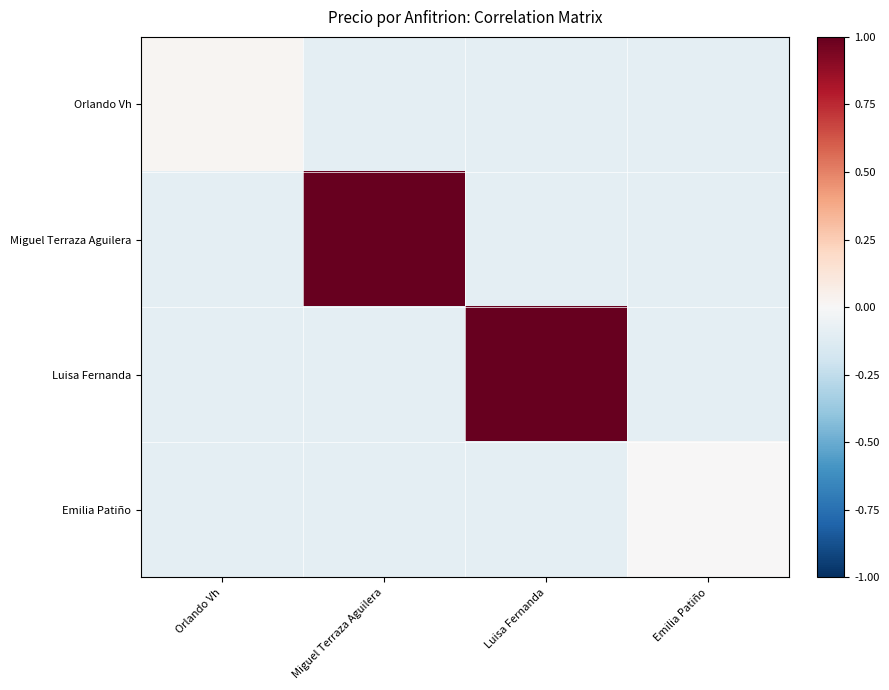

Reading left to right, list all the values displayed in this chart.

Orlando Vh: Orlando Vh=0.0	Miguel Terraza Aguilera=-0.1	Luisa Fernanda=-0.1	Emilia Patiño=-0.1
Miguel Terraza Aguilera: Orlando Vh=-0.1	Miguel Terraza Aguilera=1.0	Luisa Fernanda=-0.1	Emilia Patiño=-0.1
Luisa Fernanda: Orlando Vh=-0.1	Miguel Terraza Aguilera=-0.1	Luisa Fernanda=1.0	Emilia Patiño=-0.1
Emilia Patiño: Orlando Vh=-0.1	Miguel Terraza Aguilera=-0.1	Luisa Fernanda=-0.1	Emilia Patiño=0.0